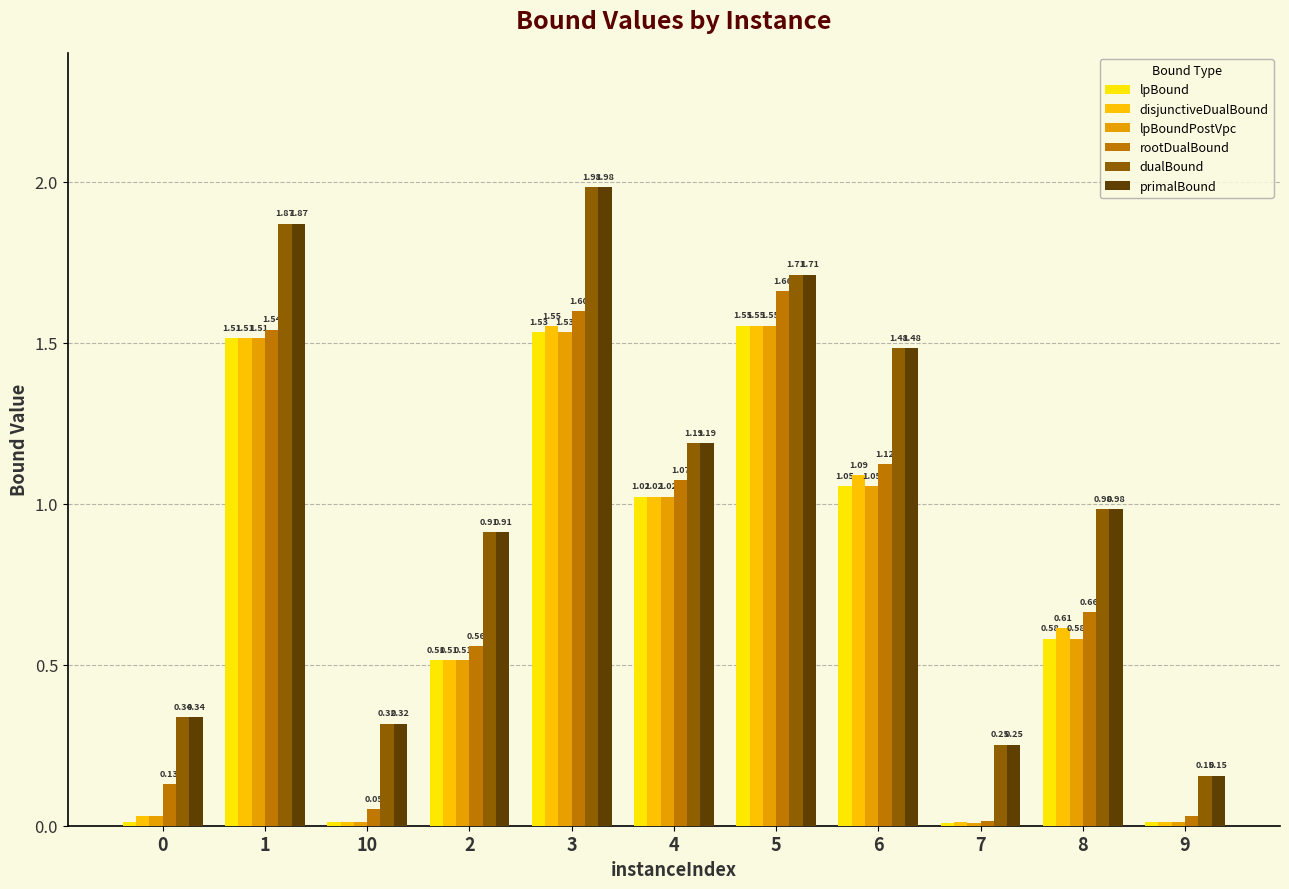

What are all the series names shown in the legend?

lpBound, disjunctiveDualBound, lpBoundPostVpc, rootDualBound, dualBound, primalBound